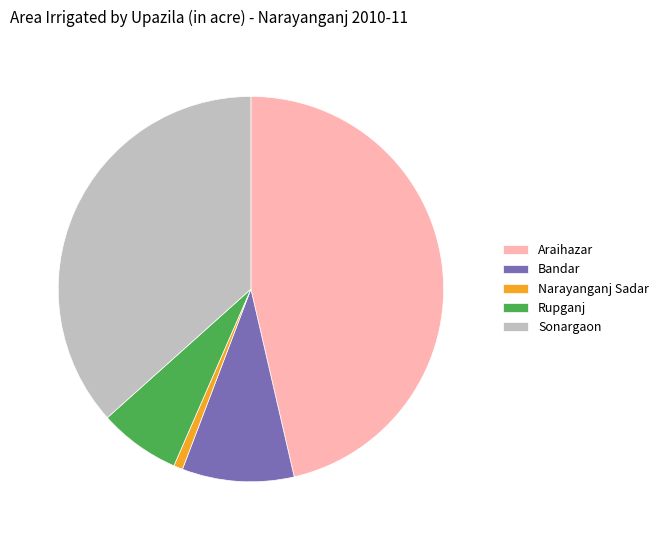

Rank the categories by value from lowest to highest.

Narayanganj Sadar, Rupganj, Bandar, Sonargaon, Araihazar